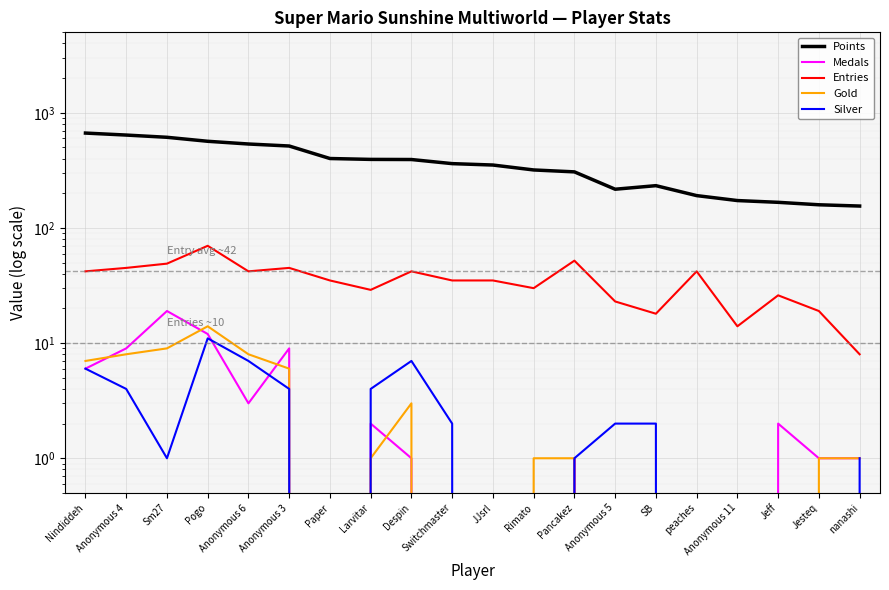

What is the label of the 8th point from the left?

Larvitar